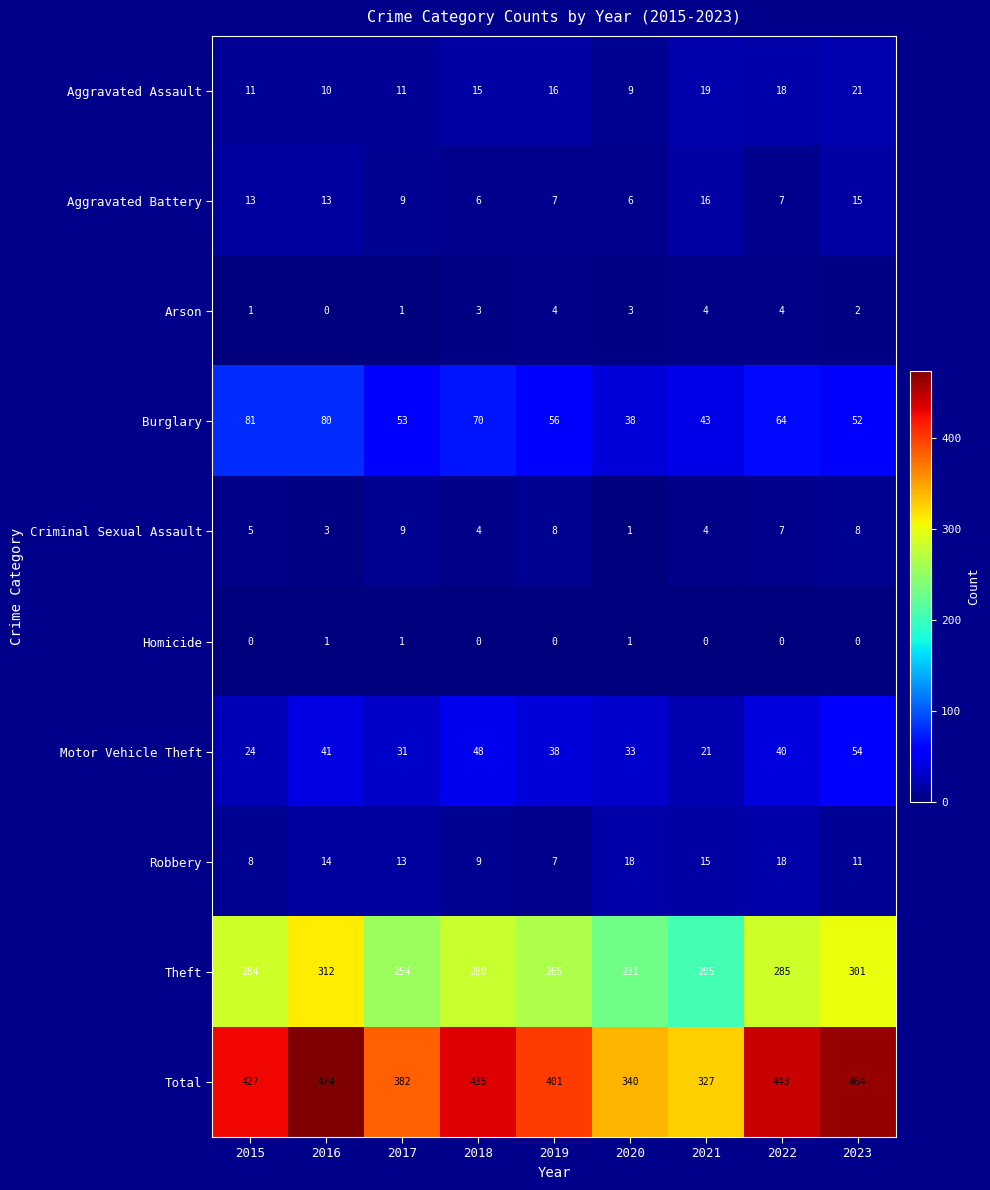

At which category is the sum across all series the highest?

2016